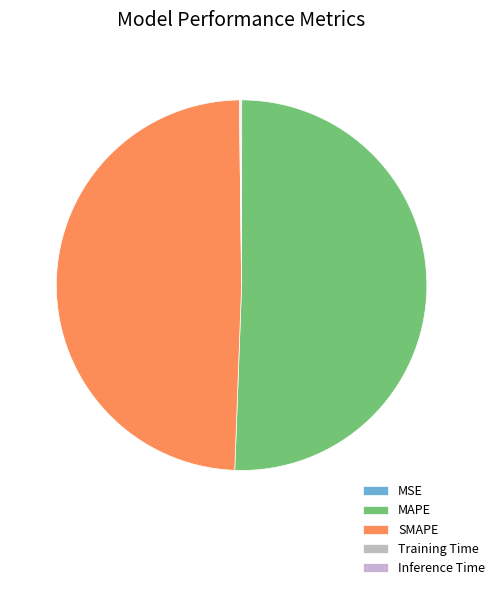

What percentage is NOT represented by Inference Time?

99.9%